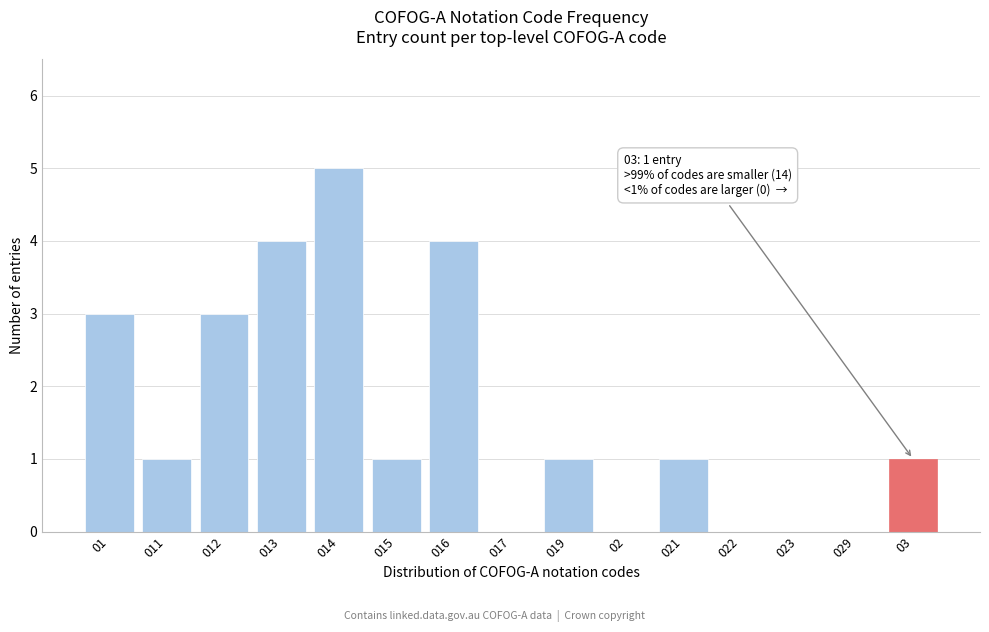

Reading right to left, transcribe all the data shown in this chart.

03=1	029=0	023=0	022=0	021=1	02=0	019=1	017=0	016=4	015=1	014=5	013=4	012=3	011=1	01=3